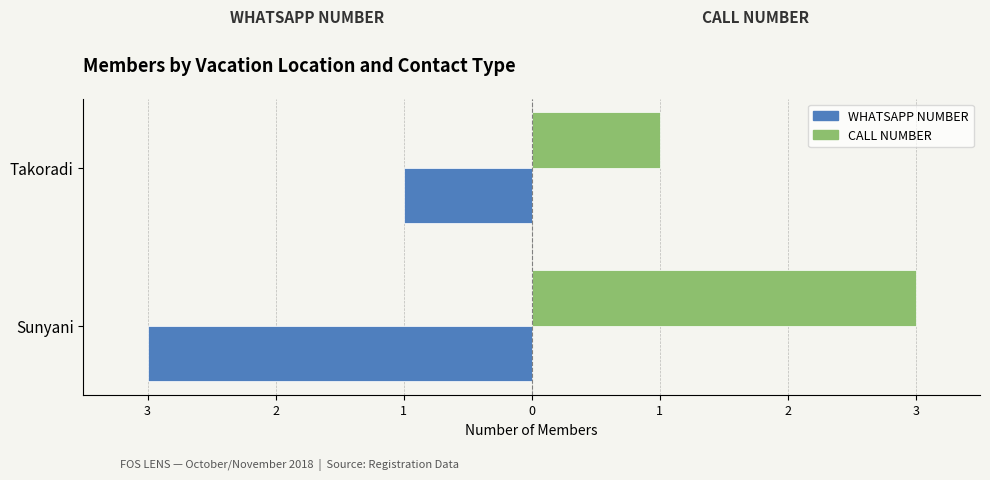

What are all the series names shown in the legend?

WHATSAPP NUMBER, CALL NUMBER